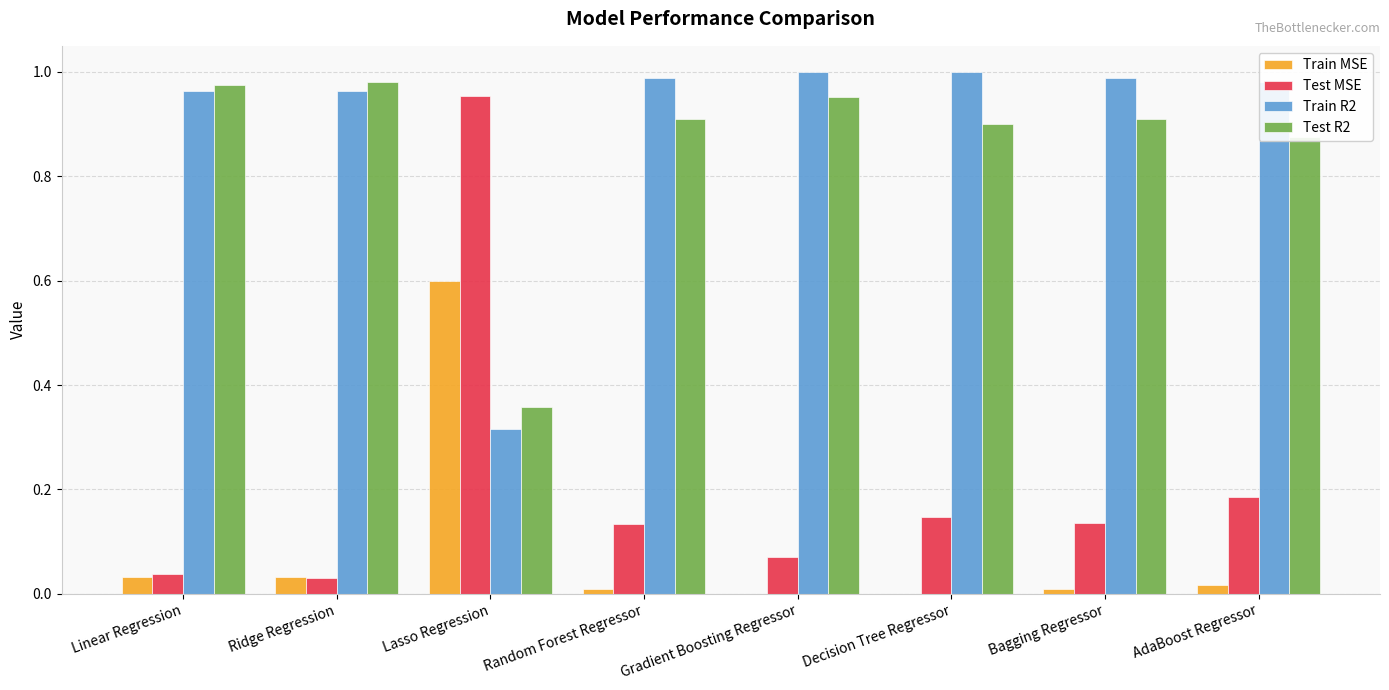

What is the highest value of the Train MSE series?

0.6